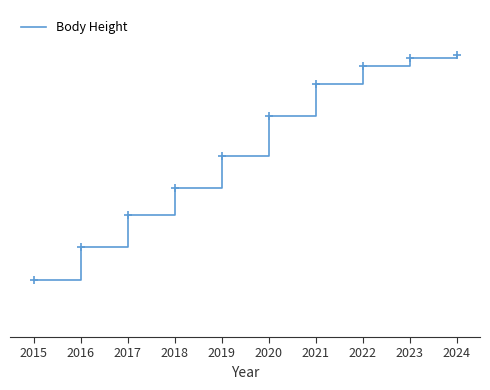

What is the value of the 4th point from the left?

137.4